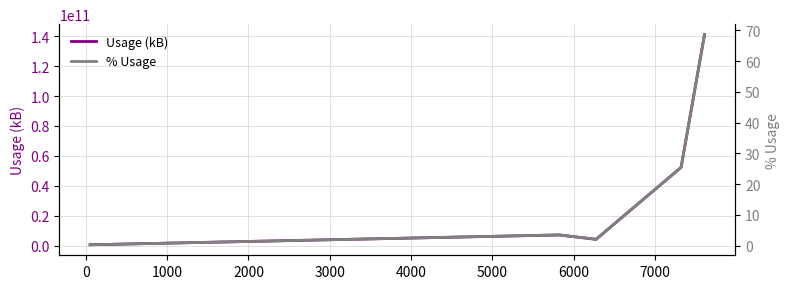

Is the value of Usage (kB) at 3000 greater than the value of % Usage at 2000?

Yes